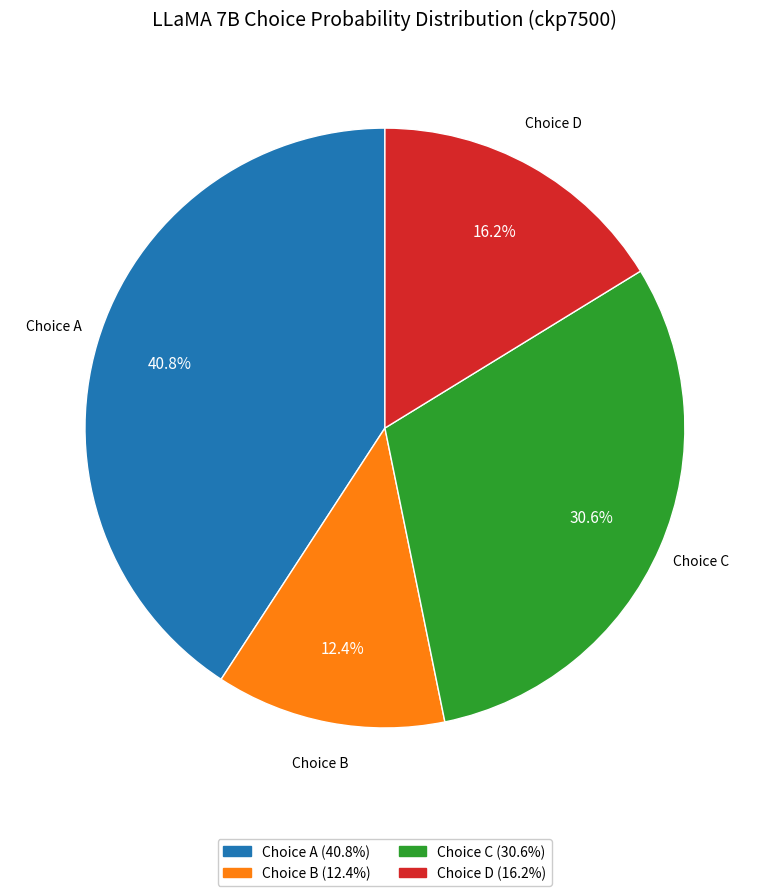

Is there a majority slice in this chart?

No